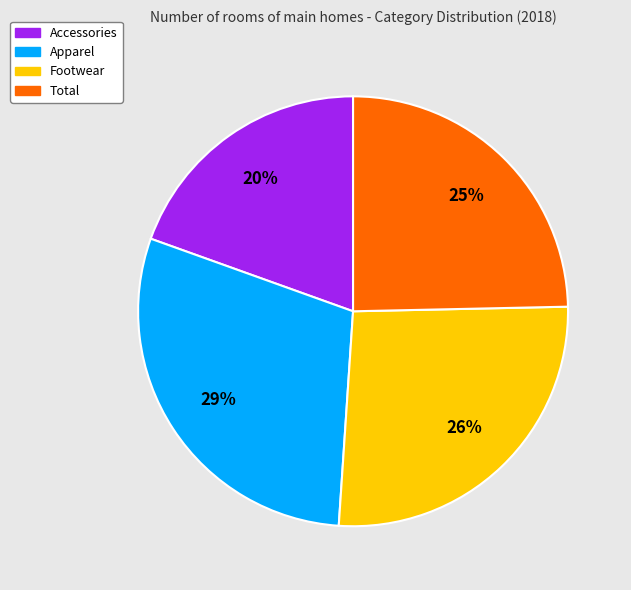

What percentage is the Accessories slice, to the nearest percent?

20%